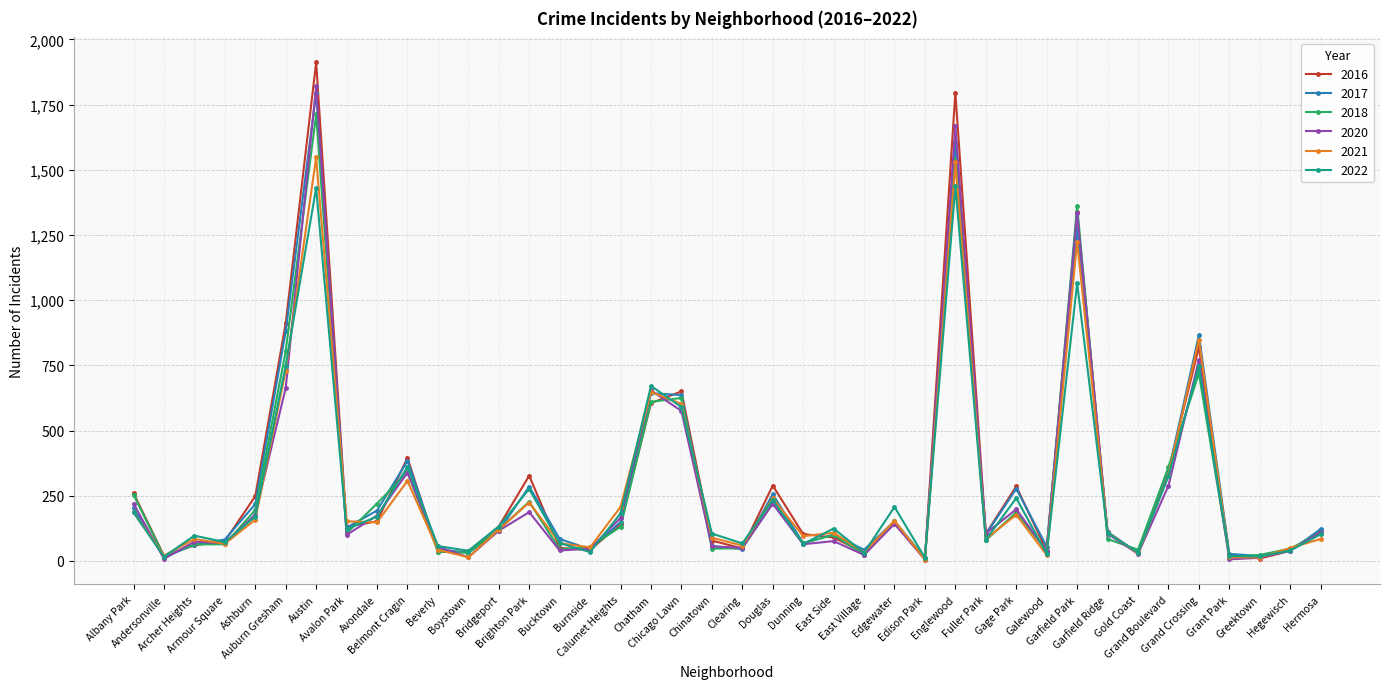

What is the highest value of the 2020 series?

1820